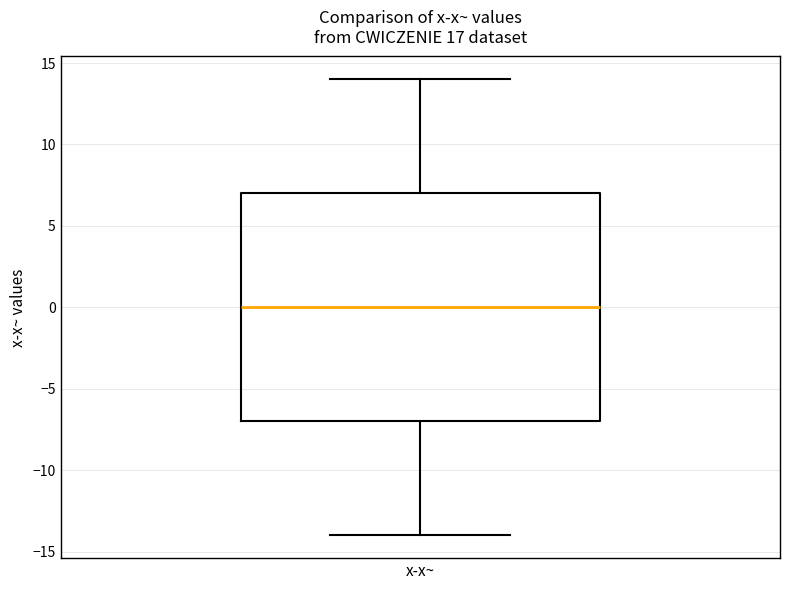

Where does the median line of the box for x-x~ sit on the y-axis? The values are not printed on the chart, so give them approximately, as read against the axis.

0